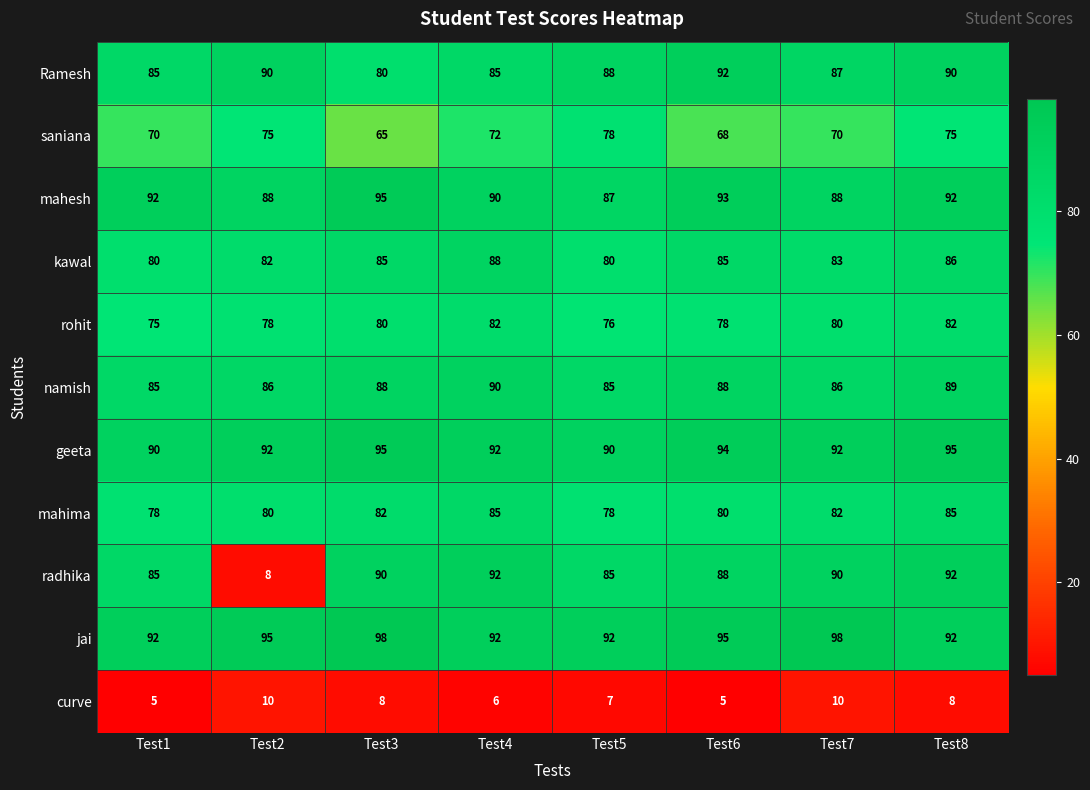

Is it true that radhika equals 92 at Test4?

True